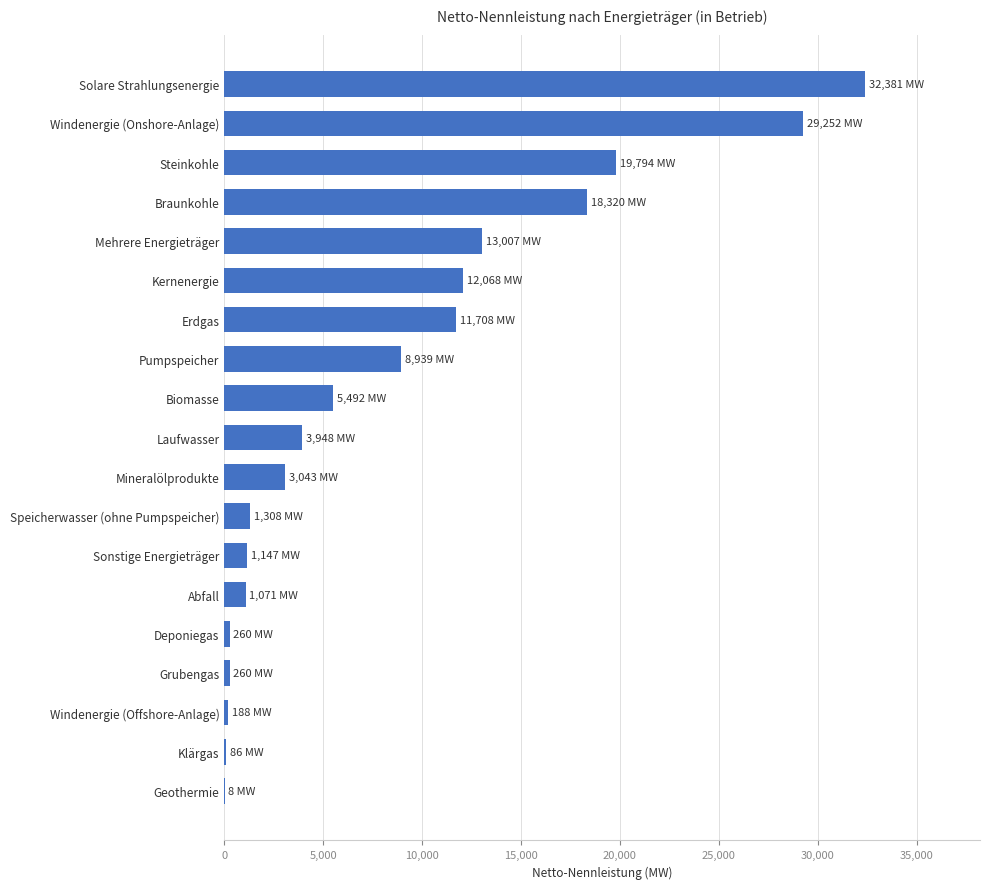

What is the greatest value displayed?

32381.1